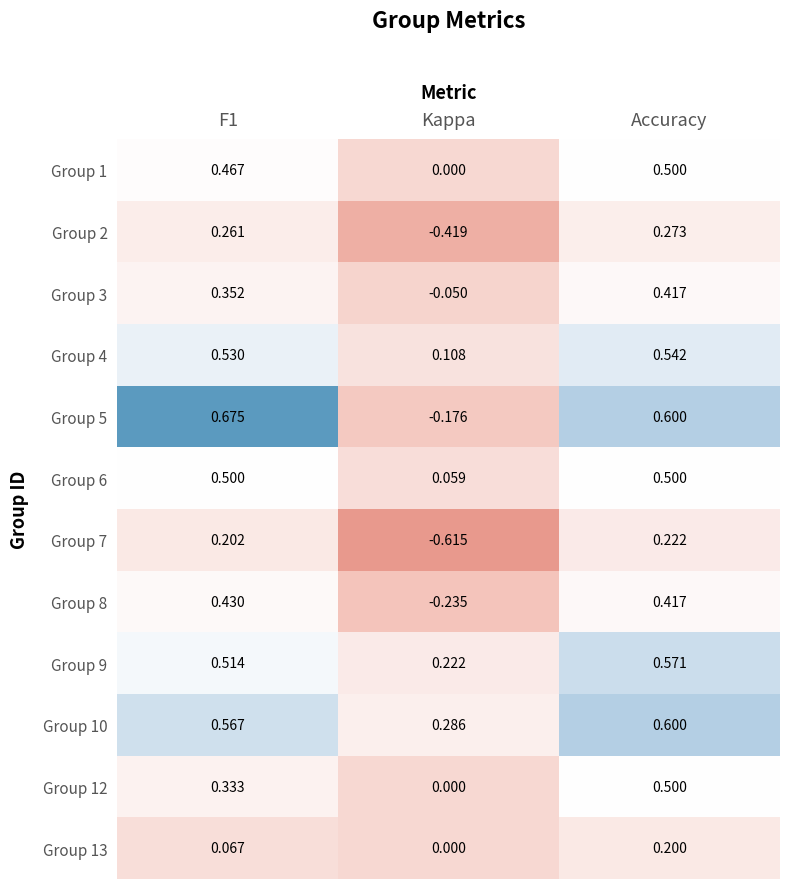

At which label is Group 1 closest to 0?

Kappa